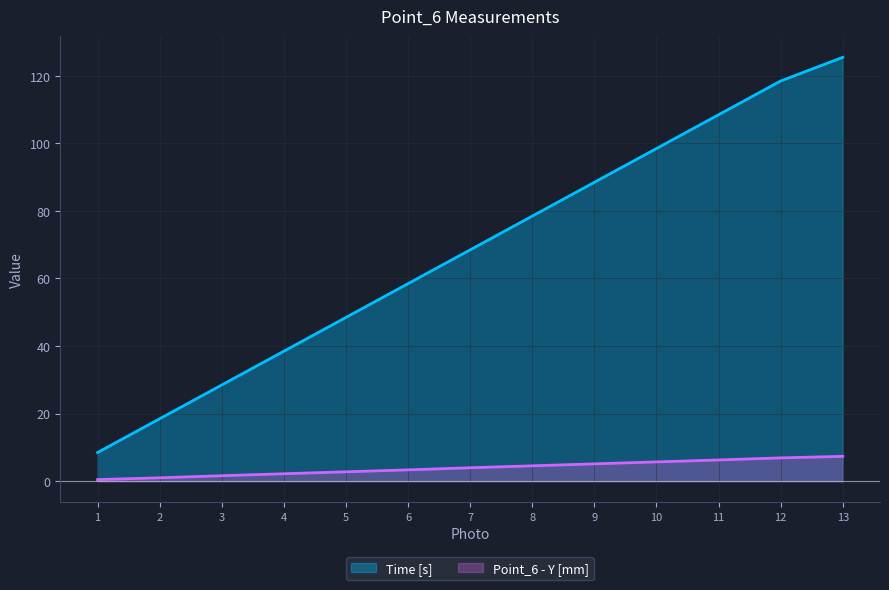

Reading left to right, what are all the values shown in this chart?

Time [s]: 8.5	18.5	28.5	38.5	48.5	58.5	68.5	78.5	88.5	98.5	108.5	118.5	125.5
Point_6 - Y [mm]: 0.5	1.0	1.6	2.2	2.8	3.3	4.0	4.5	5.1	5.7	6.3	6.9	7.3